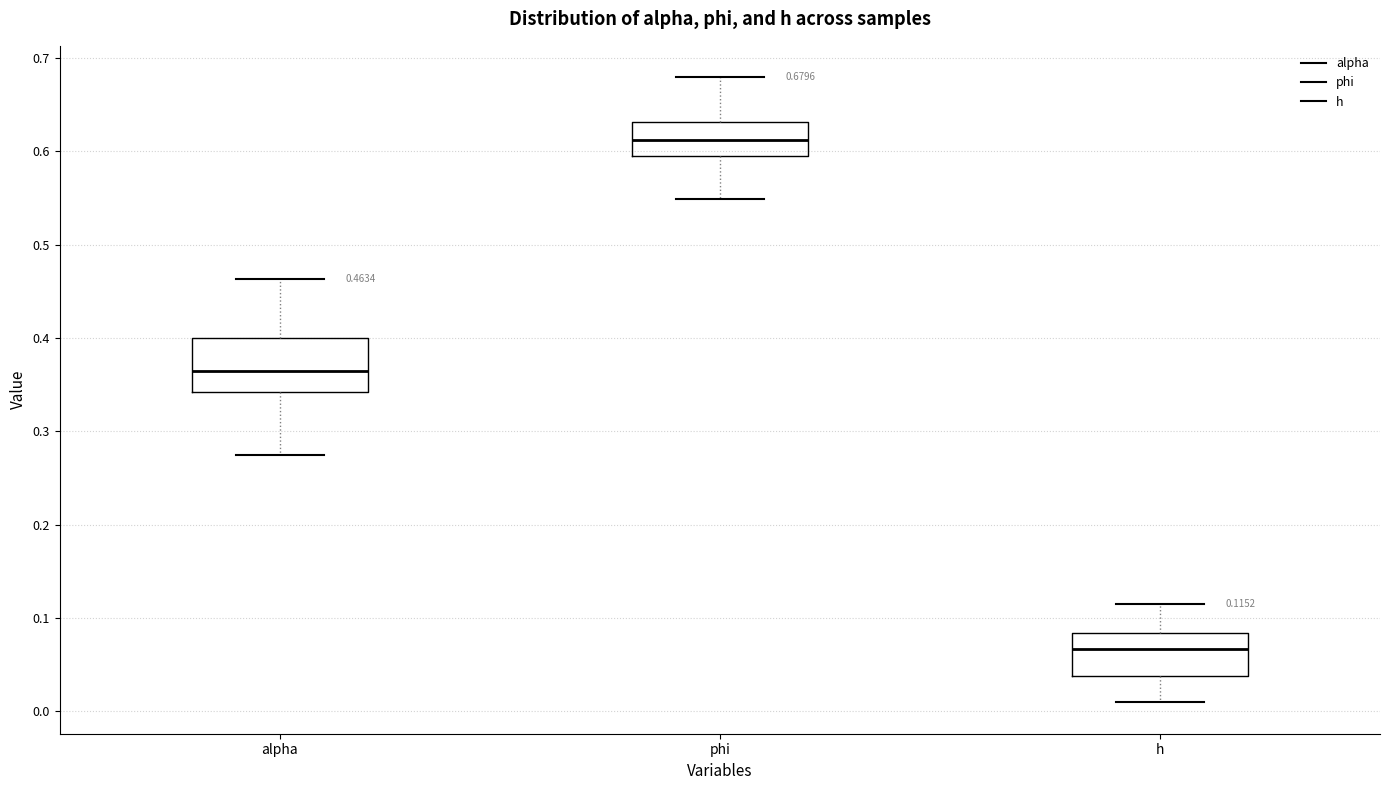

Which box's median line is the highest?

phi